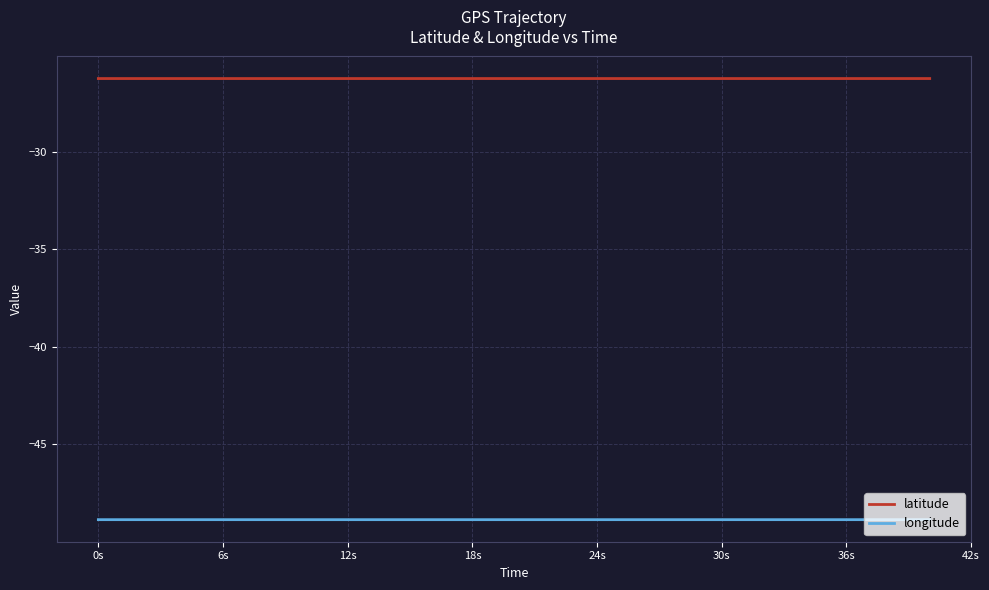

List the series in order of their overall mean, highest first.

latitude, longitude